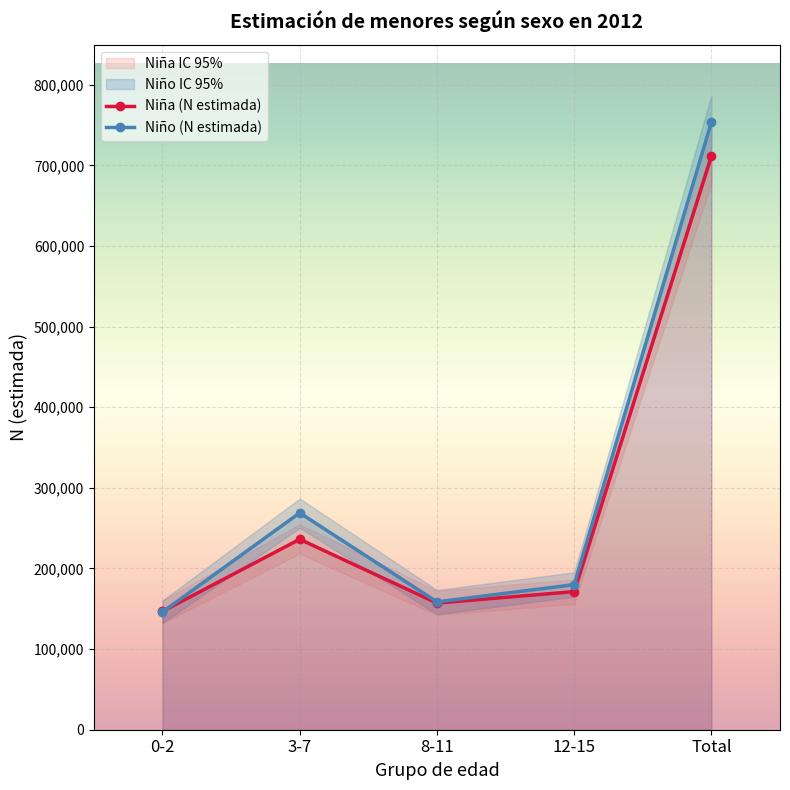

List the series in order of their peak value, highest first.

Niño (N estimada), Niña (N estimada)